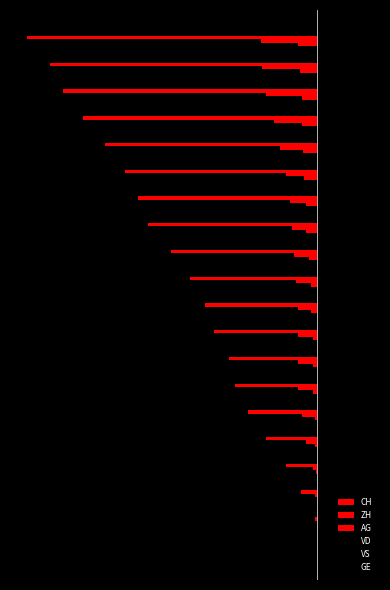

How many bars are there in total?

120